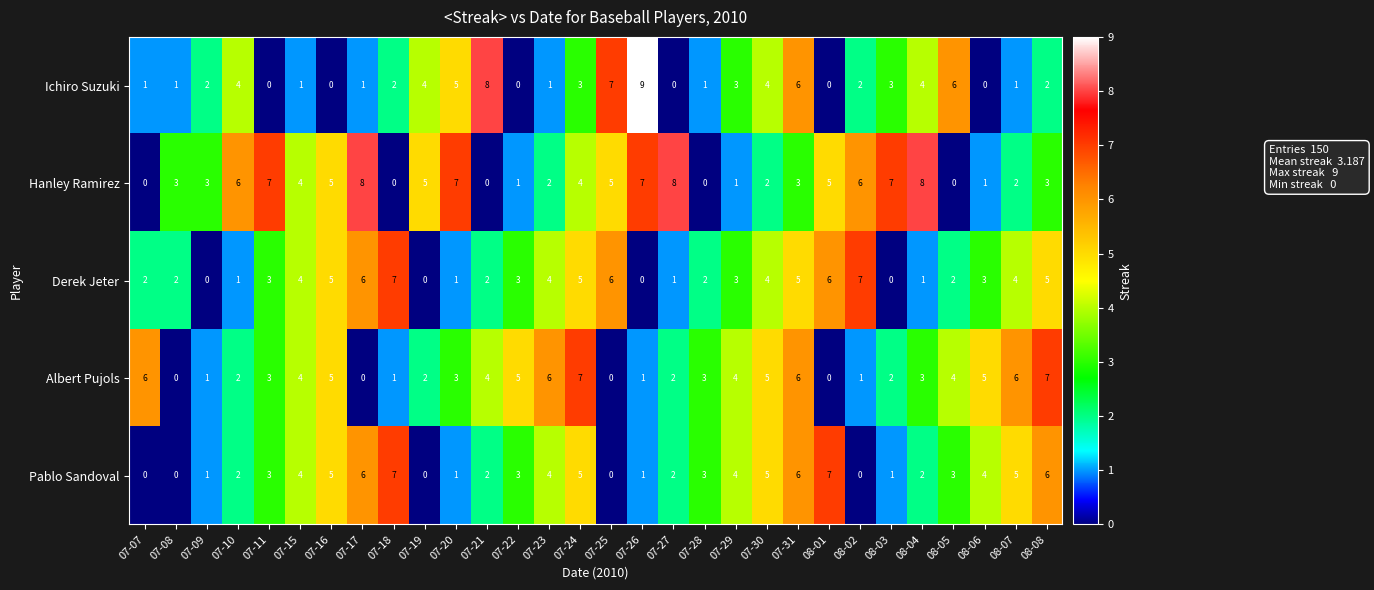

Count the Ichiro Suzuki values in the range 1 to 4.

18